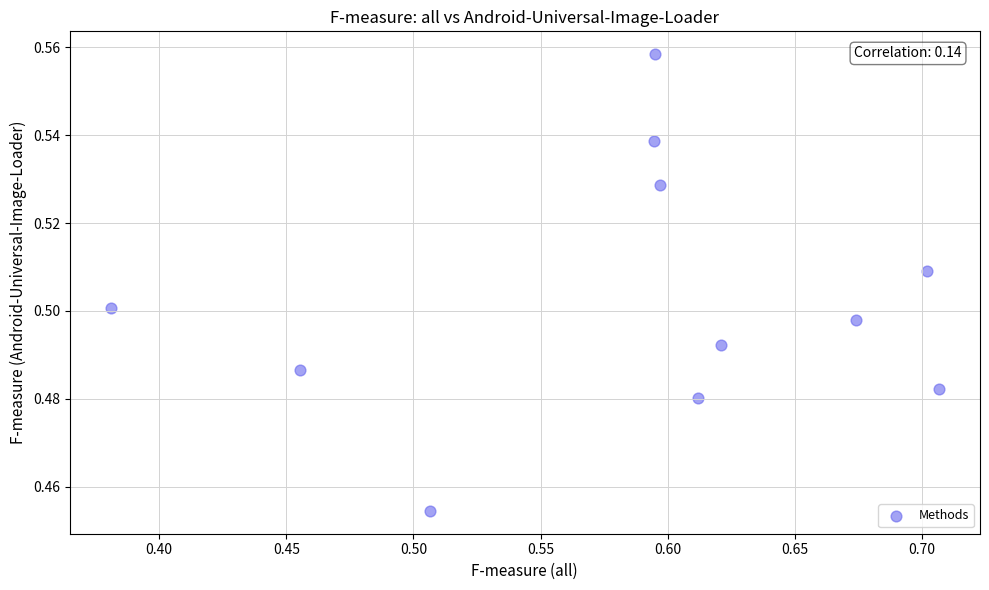

What is the range of X values (max minus min)?

0.3